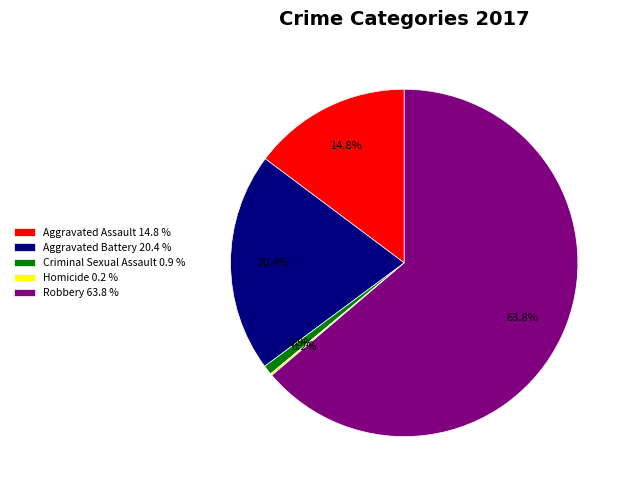

What portion of the pie excludes Aggravated Assault?

85.2%